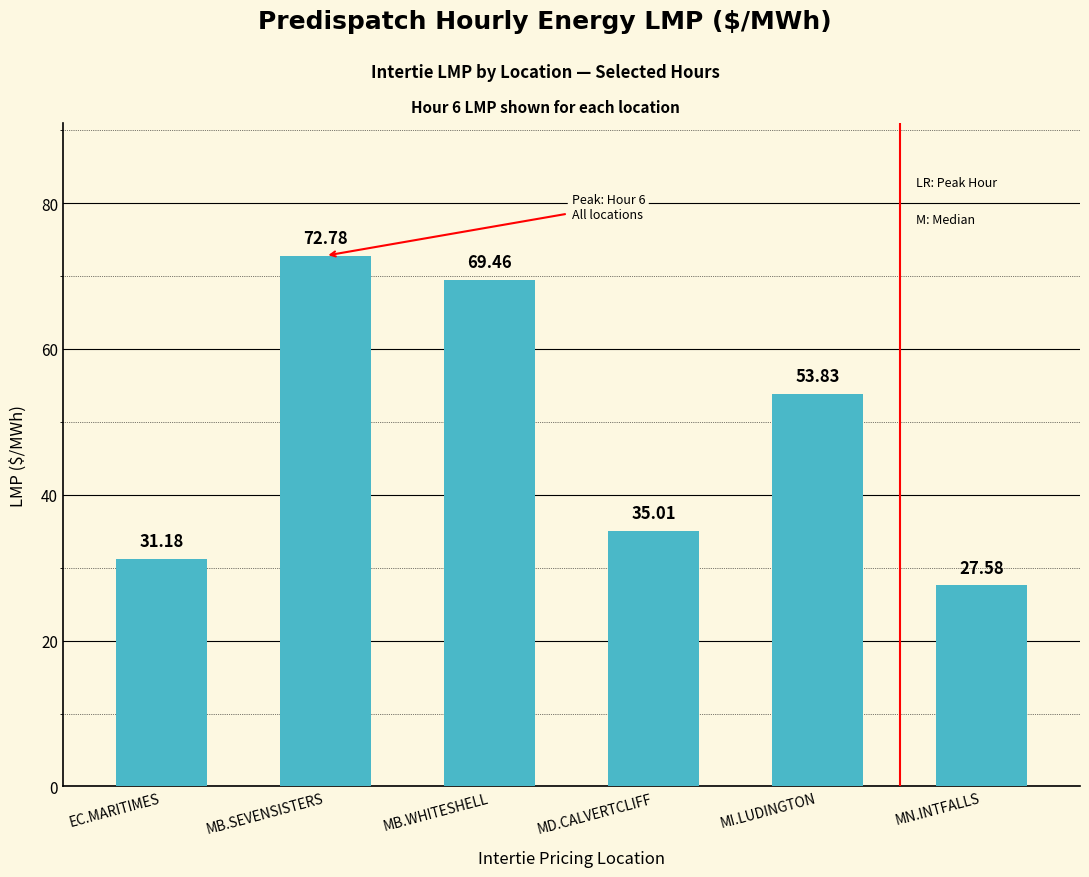

Is it true that the value at MI.LUDINGTON is 28.4?

False